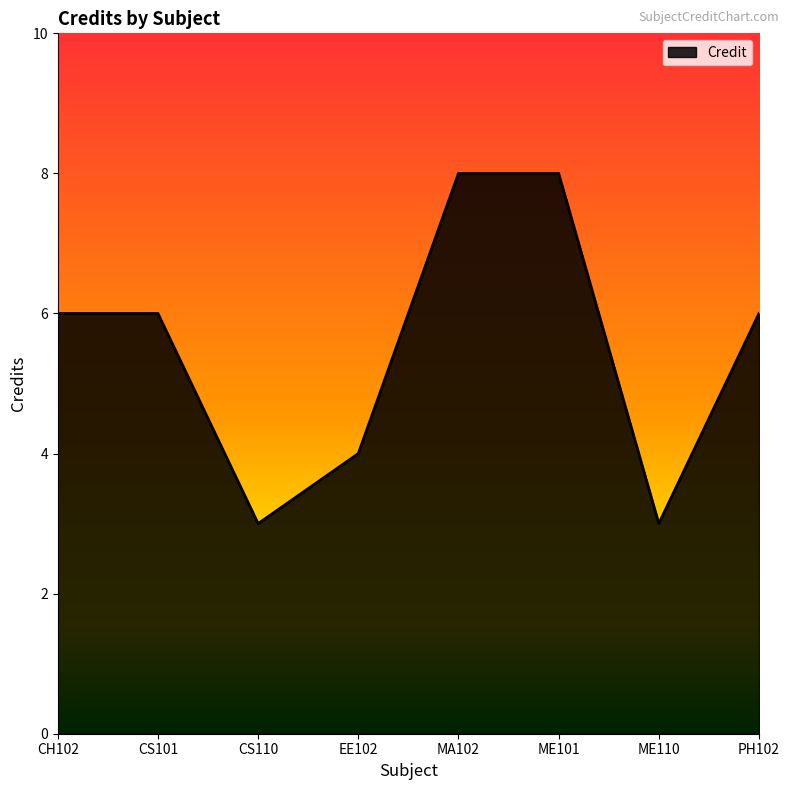

What is the approximate value at CH102?

6